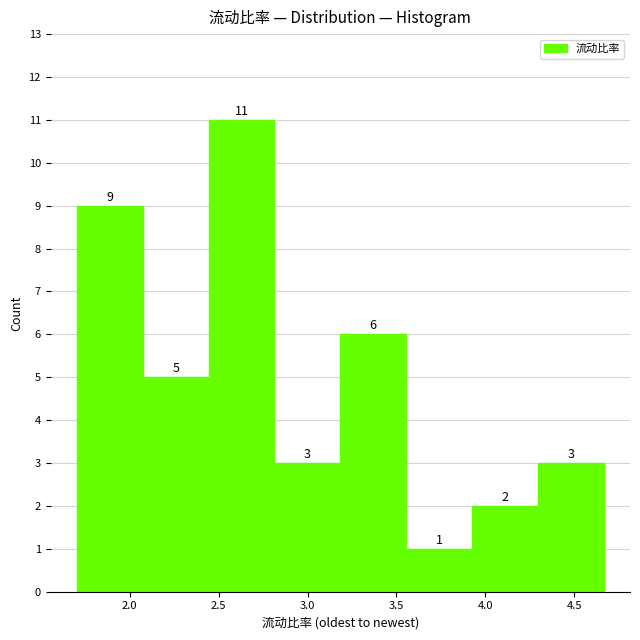

Reading left to right, list every bar in this chart as the range it spans on the x-axis followed by its height. The bar edges are not printed on the chart, so give them approximately, as read against the axis.

1.70 to 2.05: 9
2.05 to 2.45: 5
2.45 to 2.80: 11
2.80 to 3.20: 3
3.20 to 3.55: 6
3.55 to 3.90: 1
3.90 to 4.30: 2
4.30 to 4.65: 3